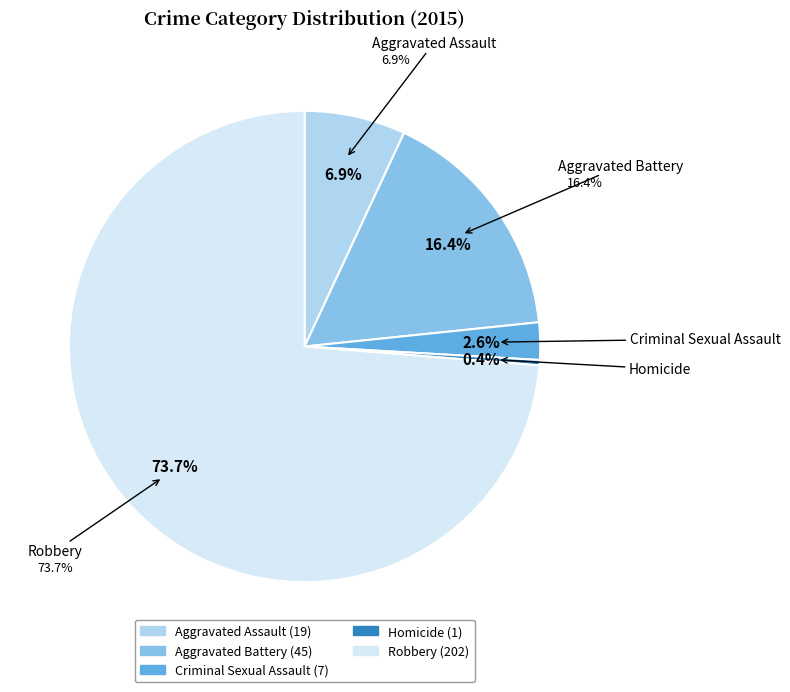

What is the change in value from Criminal Sexual Assault to Homicide?

-6